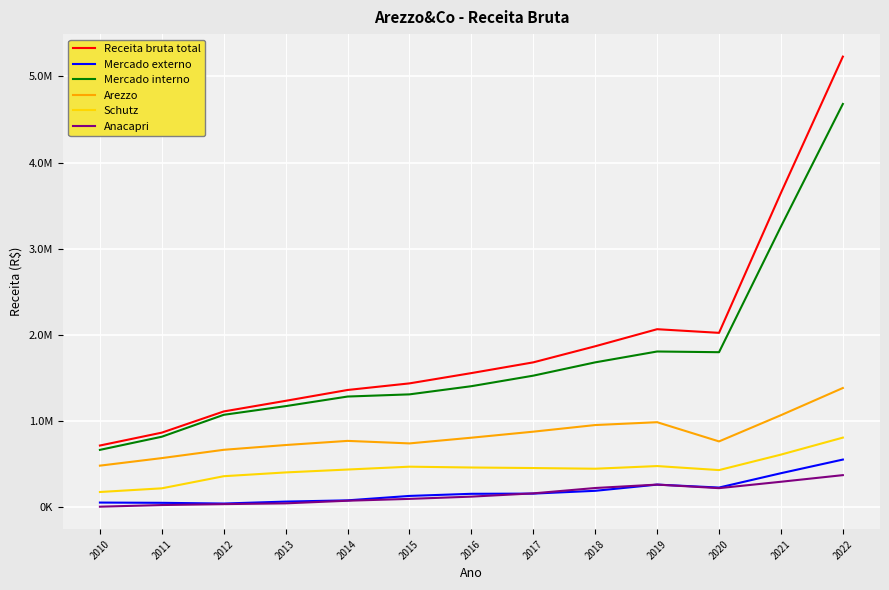

Between 2015 and 2022, which series saw the biggest shift?

Receita bruta total